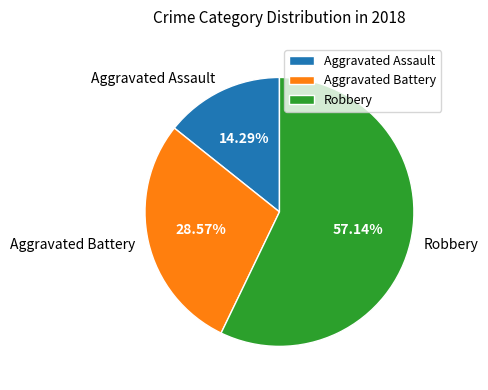

Rank the categories by value from highest to lowest.

Robbery, Aggravated Battery, Aggravated Assault